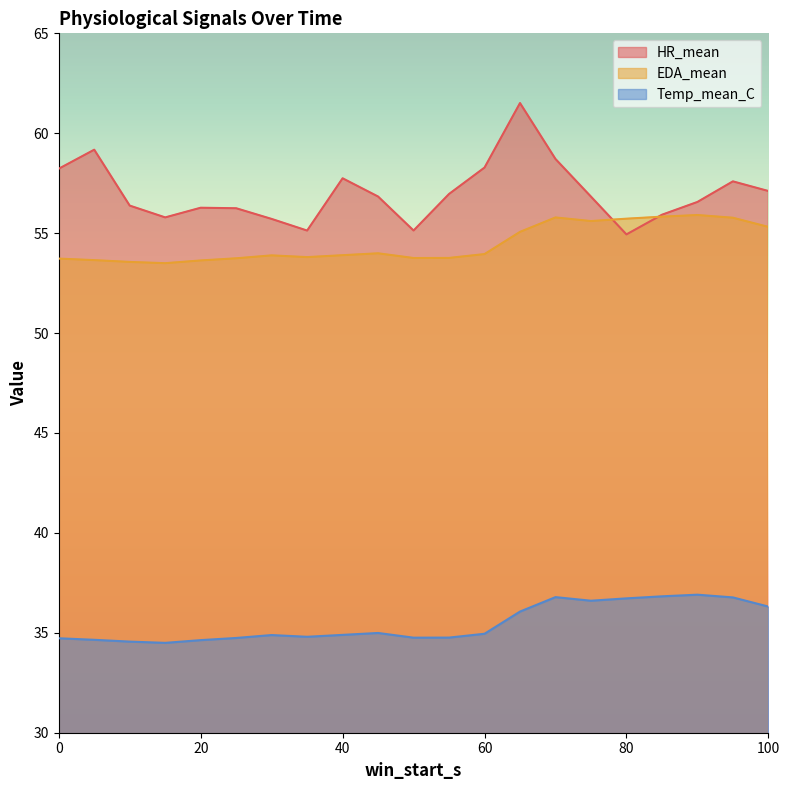

True or false: Temp_mean_C and HR_mean cross at least once.

False